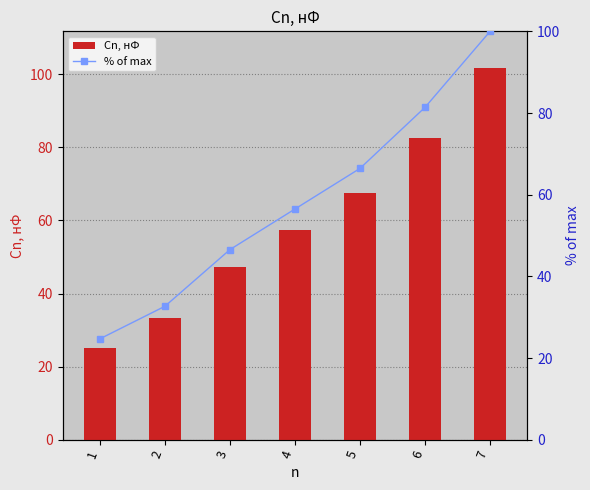

At which category is the sum across all series the highest?

7